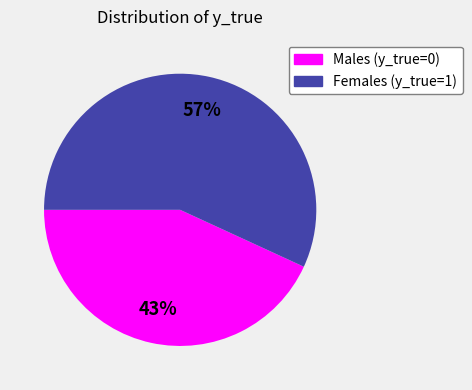

To the nearest percent, what is the combined percentage of Males (y_true=0) and Females (y_true=1)?

100%